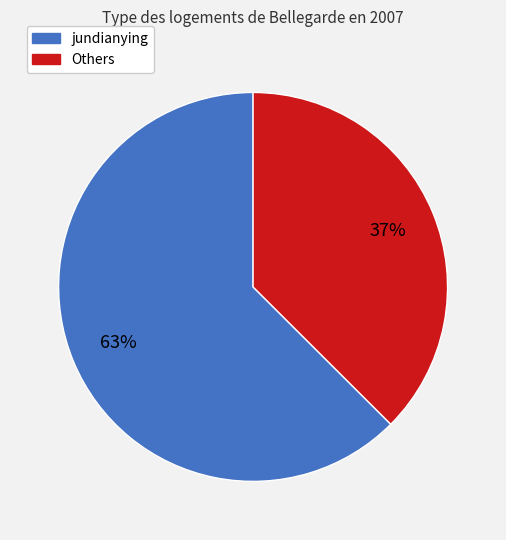

Which category has the biggest portion of the pie?

jundianying